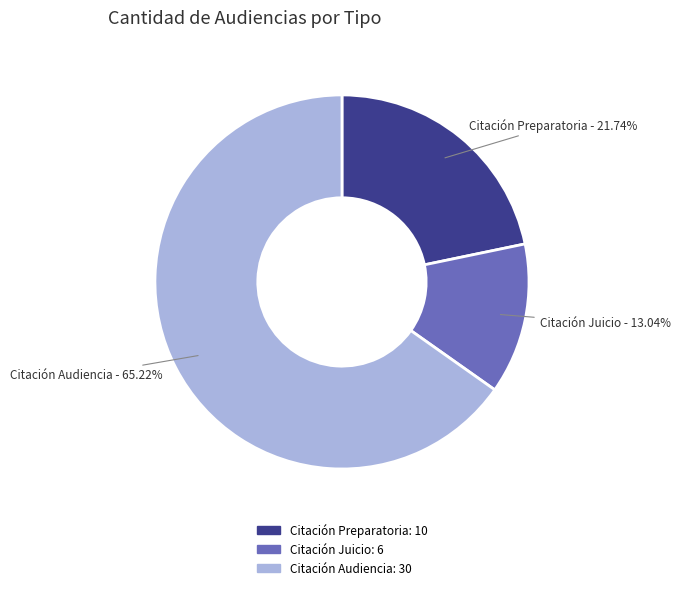

Approximately how many times larger is the value at Citación Audiencia compared to Citación Juicio?

5.0